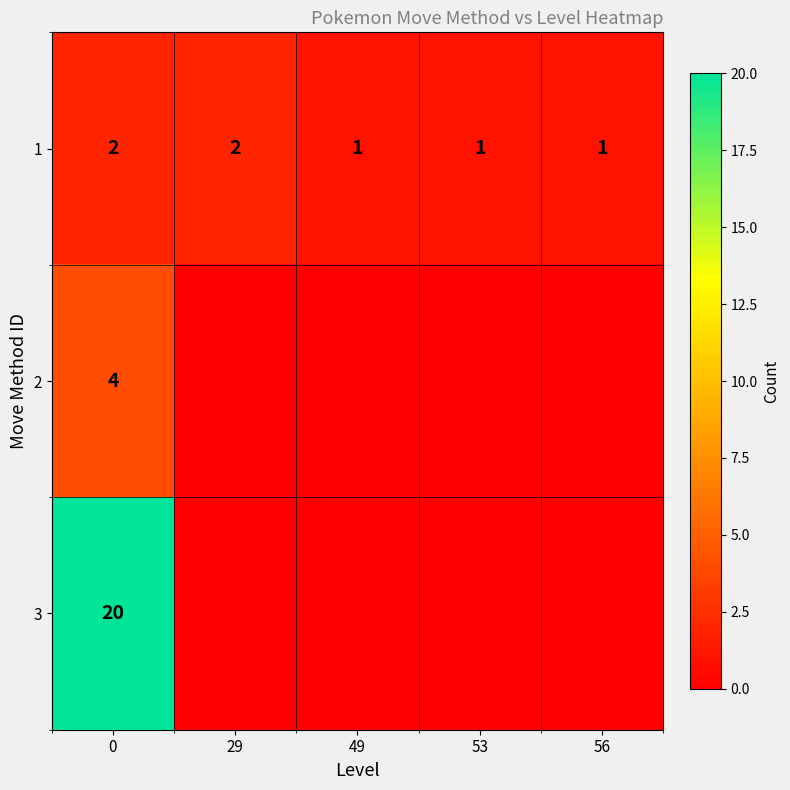

How many categories are shown in the chart?

5